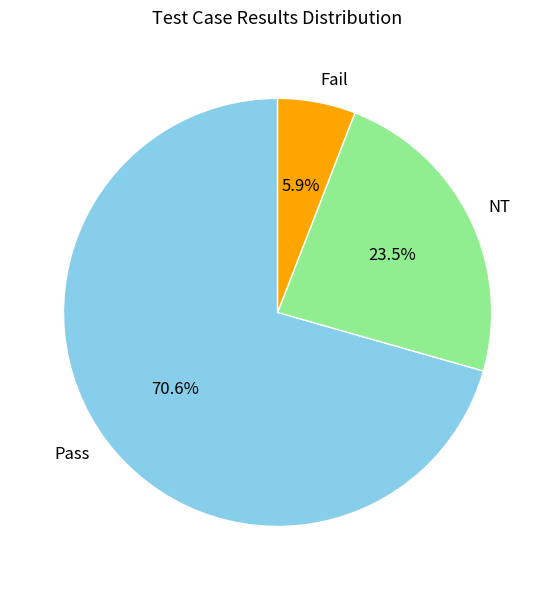

What is the total percentage of Fail and NT?

29.4%